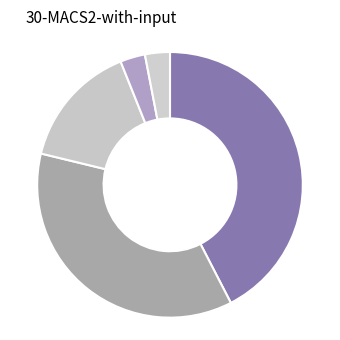

To the nearest percent, what is the difference between the largest and smallest slice percentages?

39%